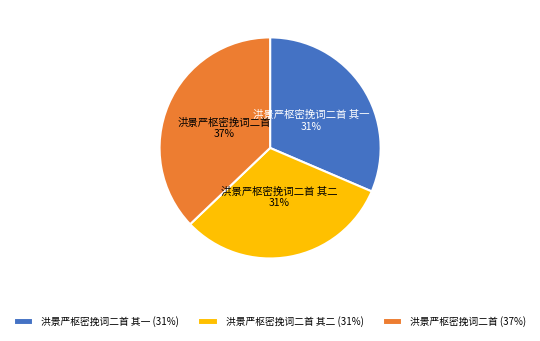

What is the ratio of the value at 洪景严枢密挽词二首 其二 to the value at 洪景严枢密挽词二首 其一?

1.0